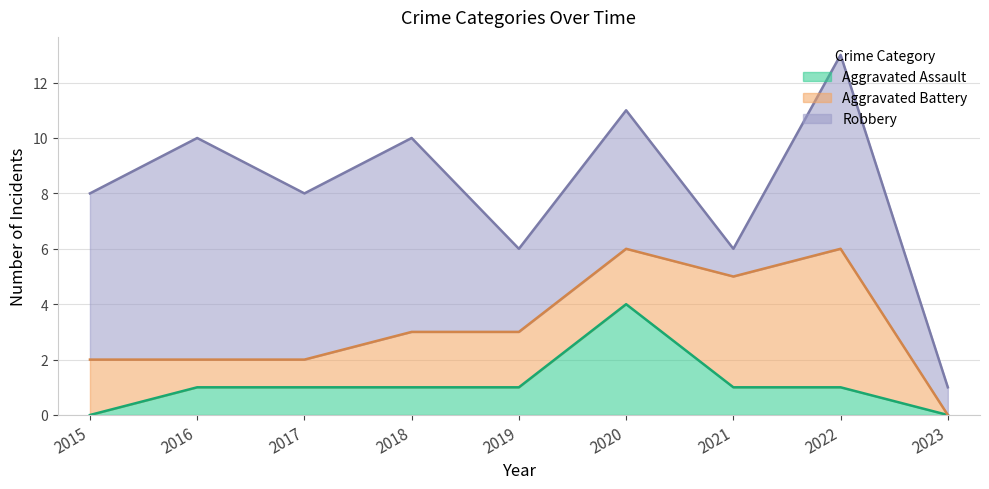

At which label does Robbery first exceed 6?

2016